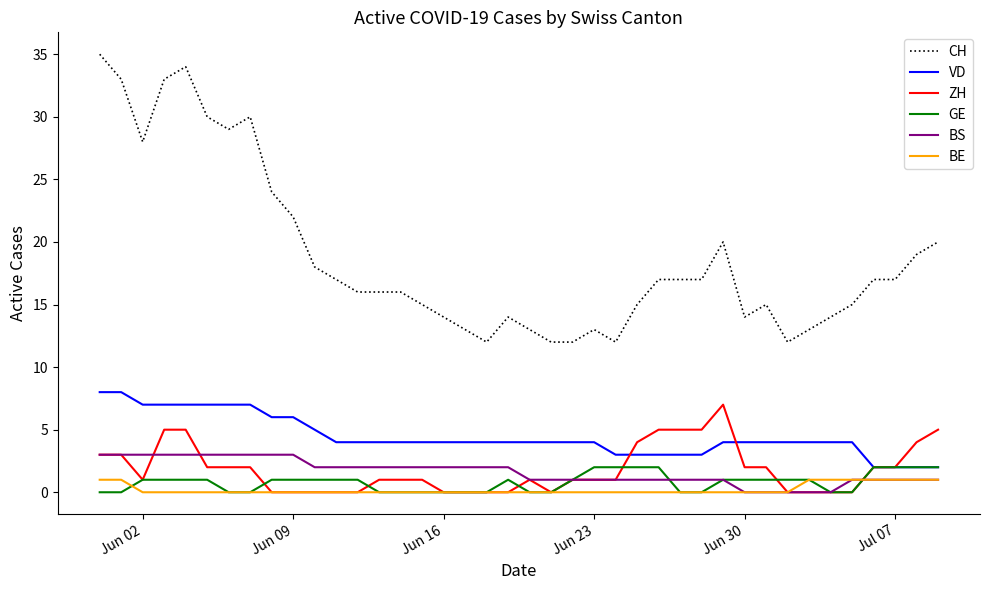

True or false: BE and VD intersect in this chart.

False